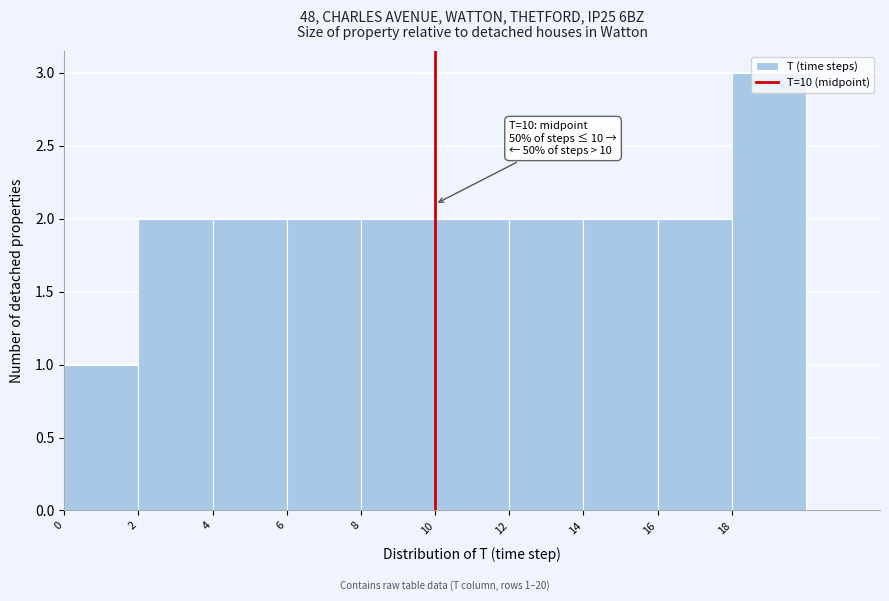

Which range on the x-axis has the tallest bar?

18 to 20